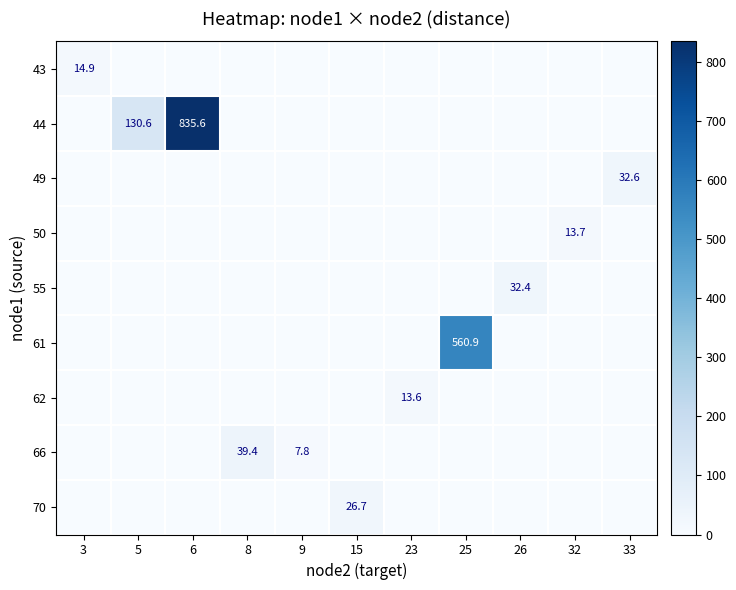

The 44 series shows 835.6 at 6. True or false?

True